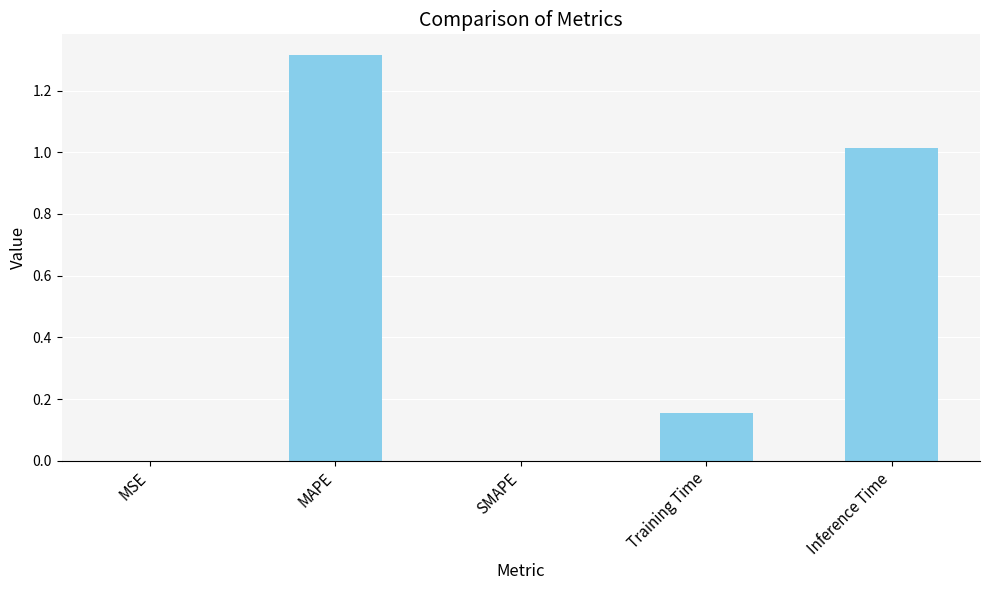

What is the average value?

0.5